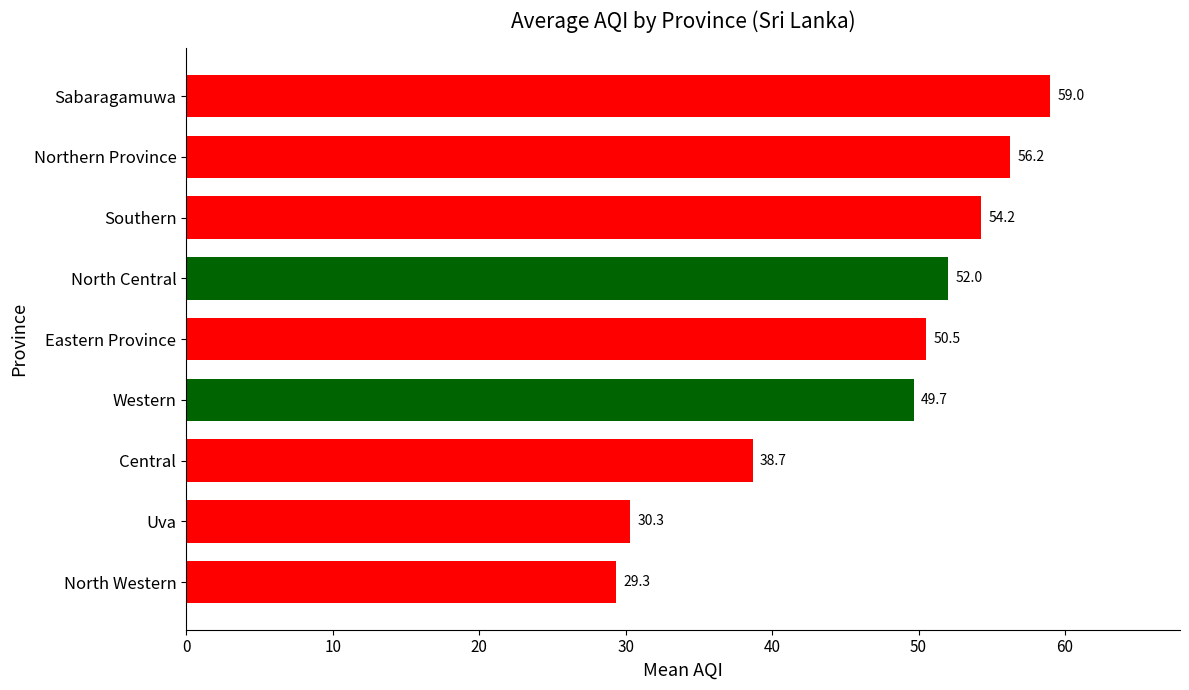

What is the maximum value shown in the chart?

59.0